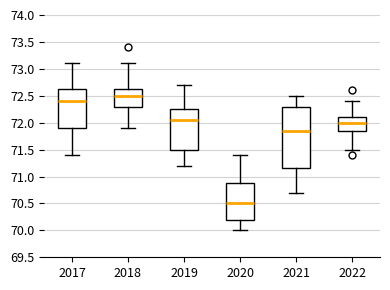

Which box has the highest median line?

2018